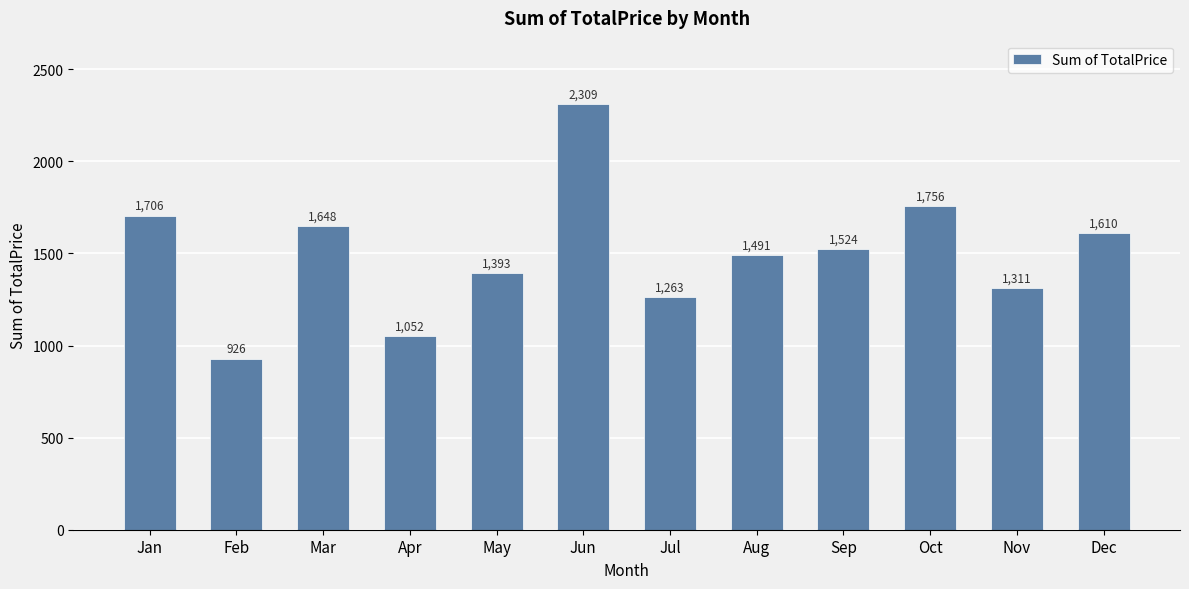

What is the change in value from Oct to Nov?

-444.1